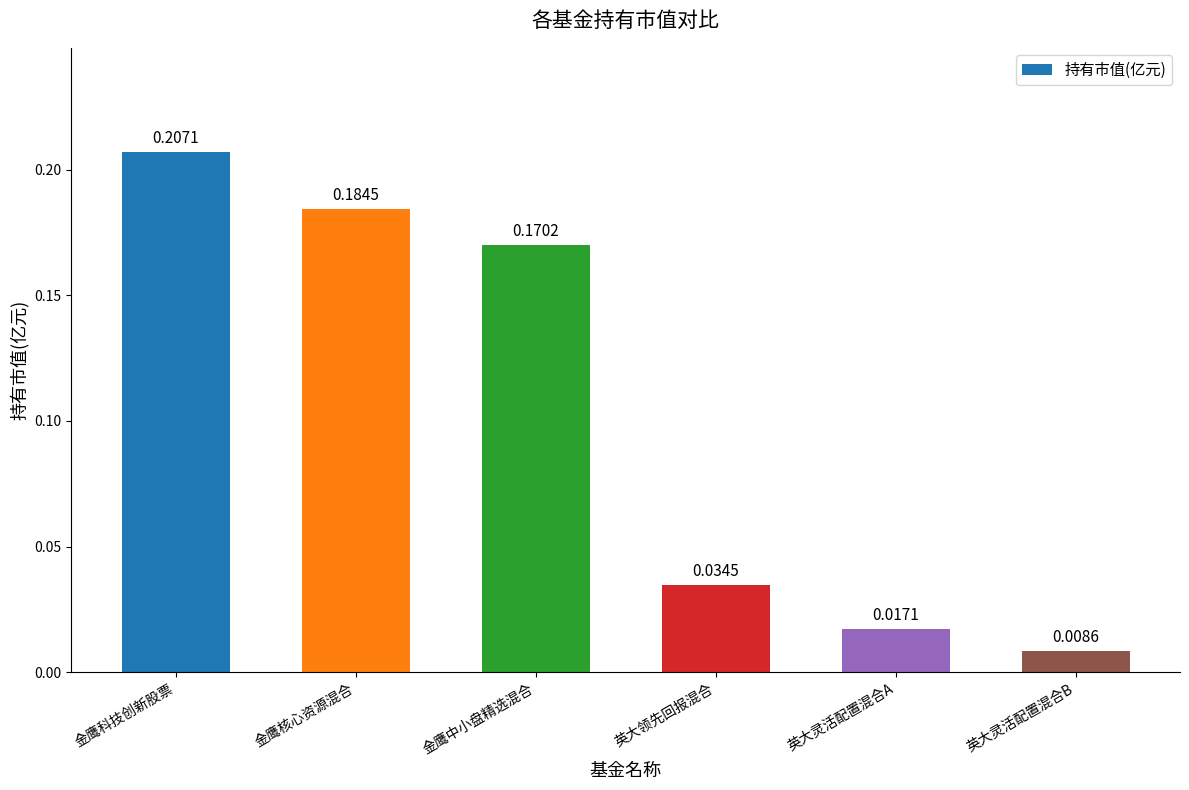

What is the label of the 1st bar from the left?

金鹰科技创新股票